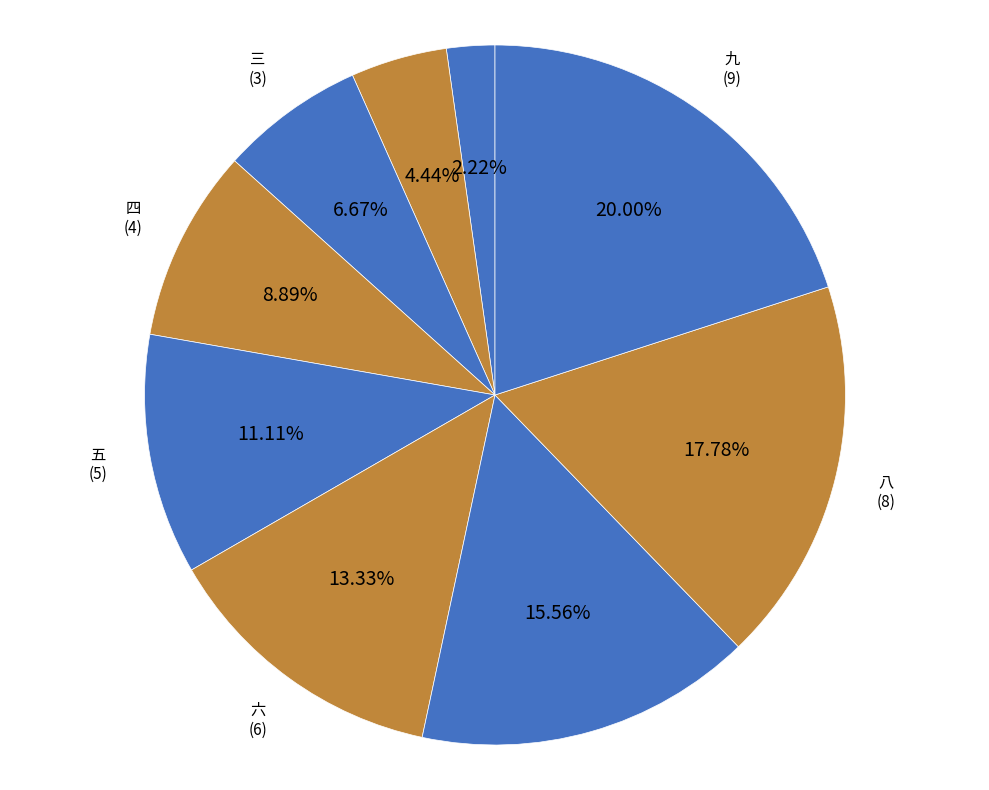

Is 五 the majority of the pie?

No